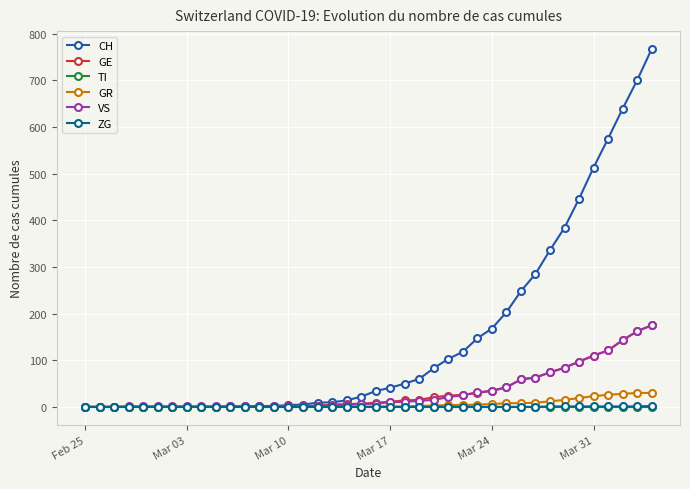

Which series has the largest total across all categories?

CH